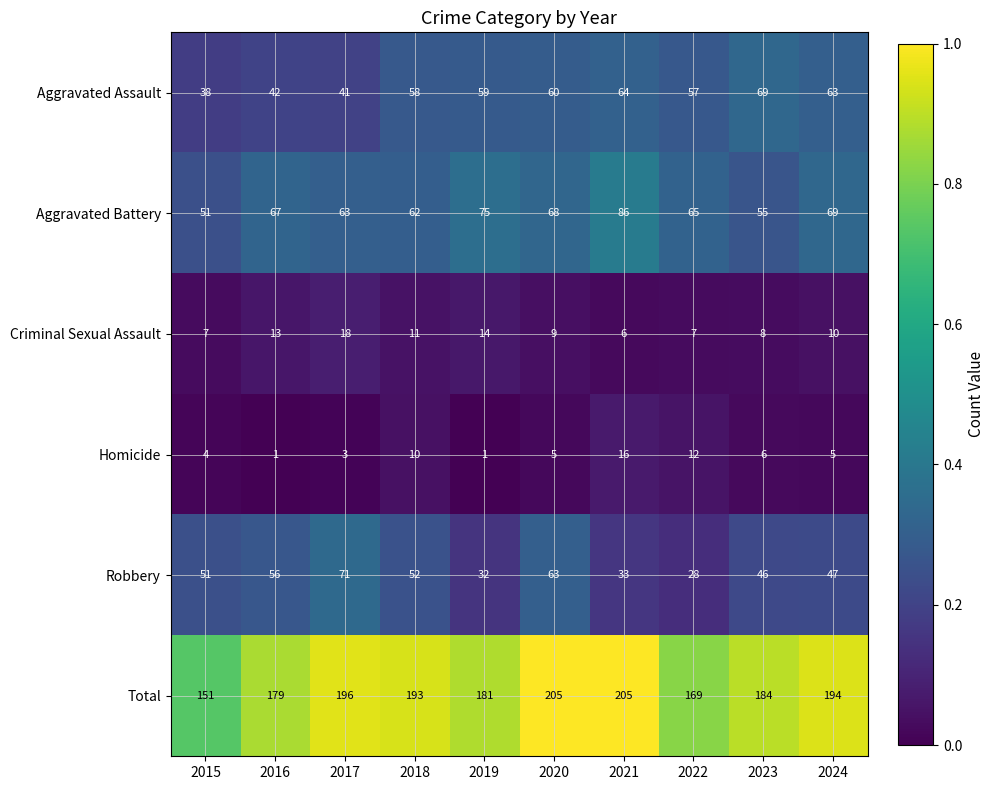

Rank the series by their maximum value, from lowest to highest.

Homicide, Criminal Sexual Assault, Aggravated Assault, Robbery, Aggravated Battery, Total